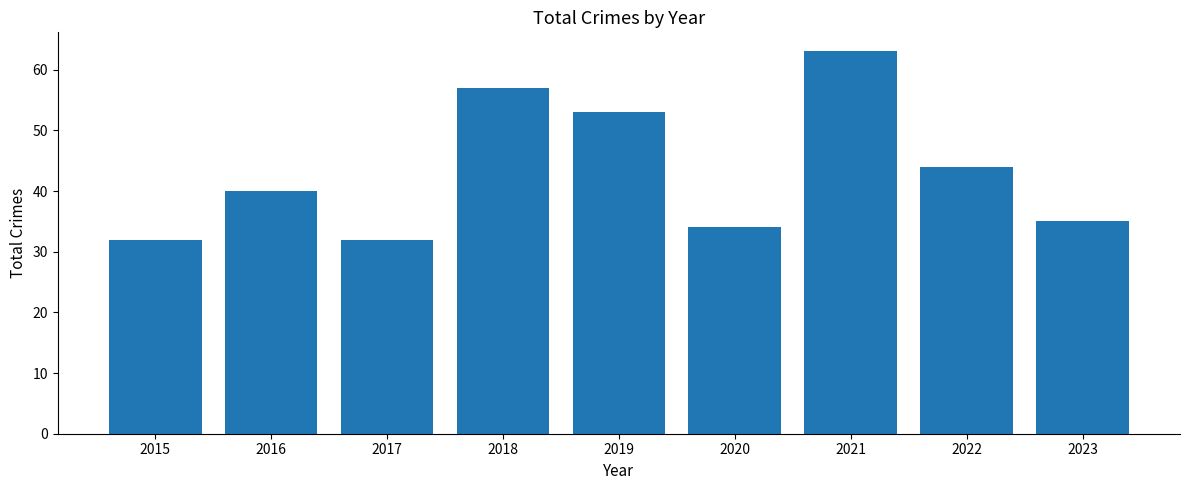

Are the bars horizontal?

No